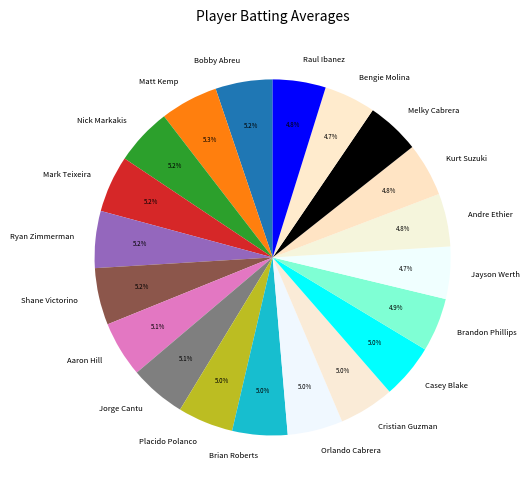

To the nearest percent, what portion does Bengie Molina represent?

5%